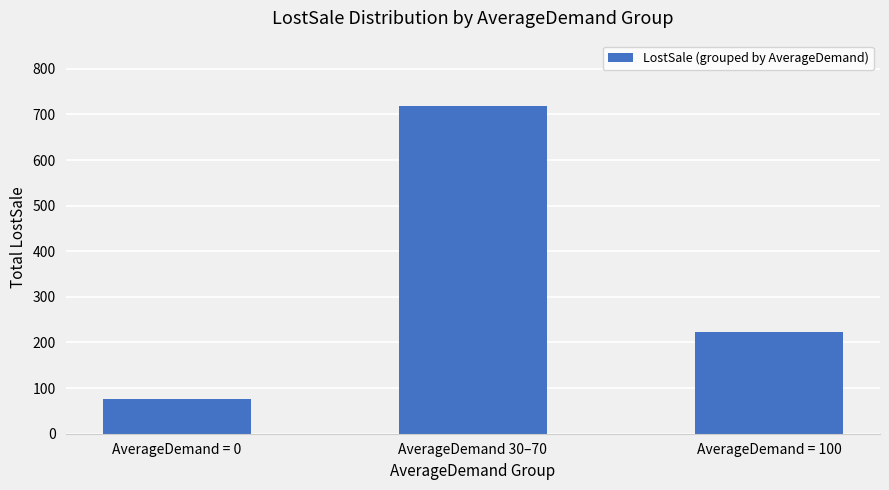

What is the smallest value displayed?

76